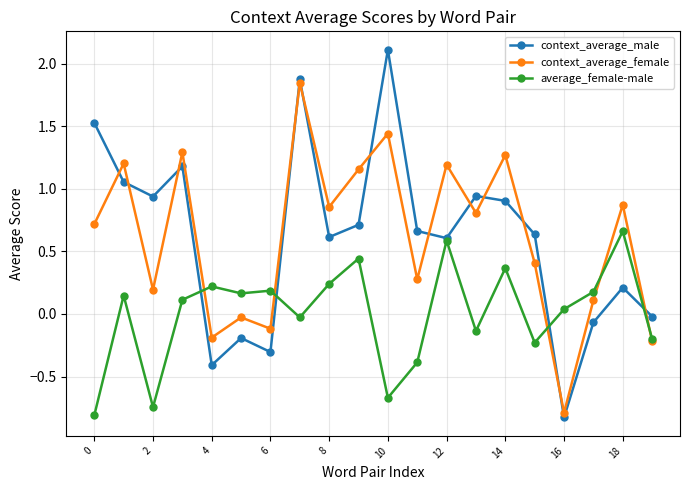

What is the greatest value displayed?

2.1